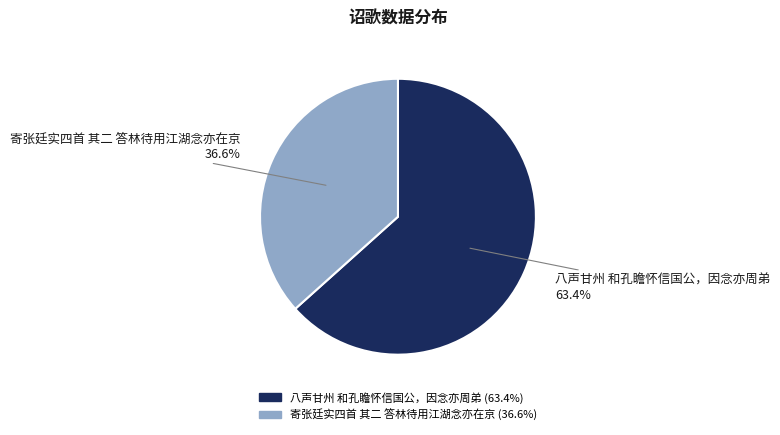

What percentage is the 寄张廷实四首 其二 答林待用江湖念亦在京 slice, to the nearest percent?

37%